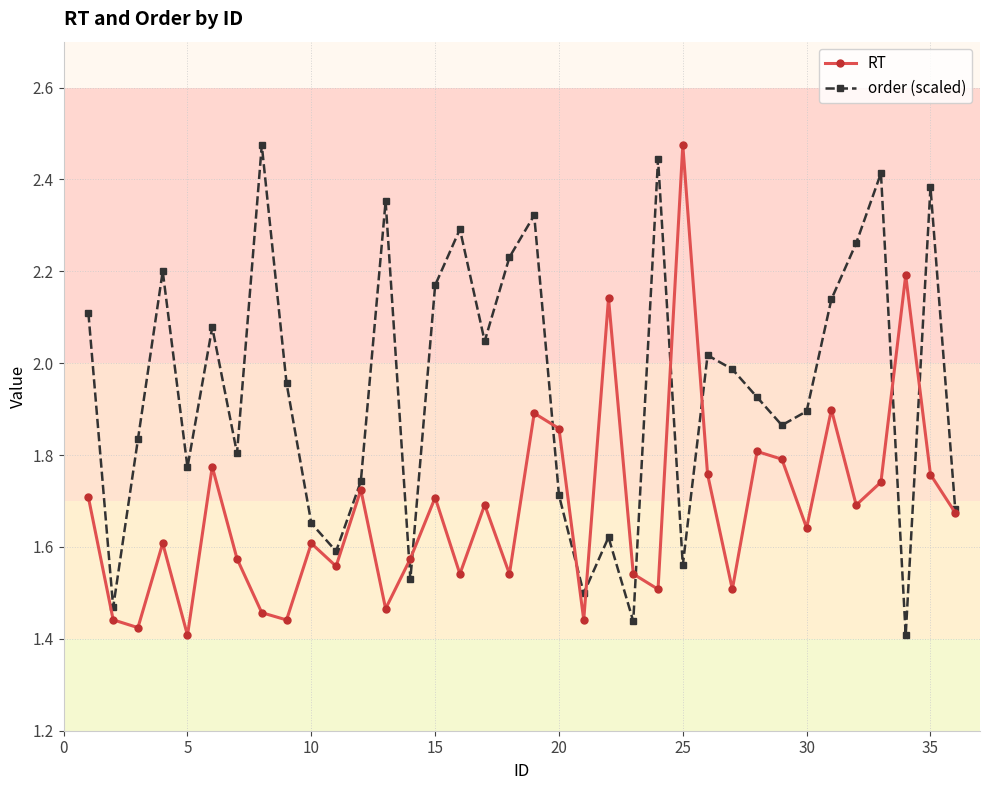

How many lines are shown in the chart?

2